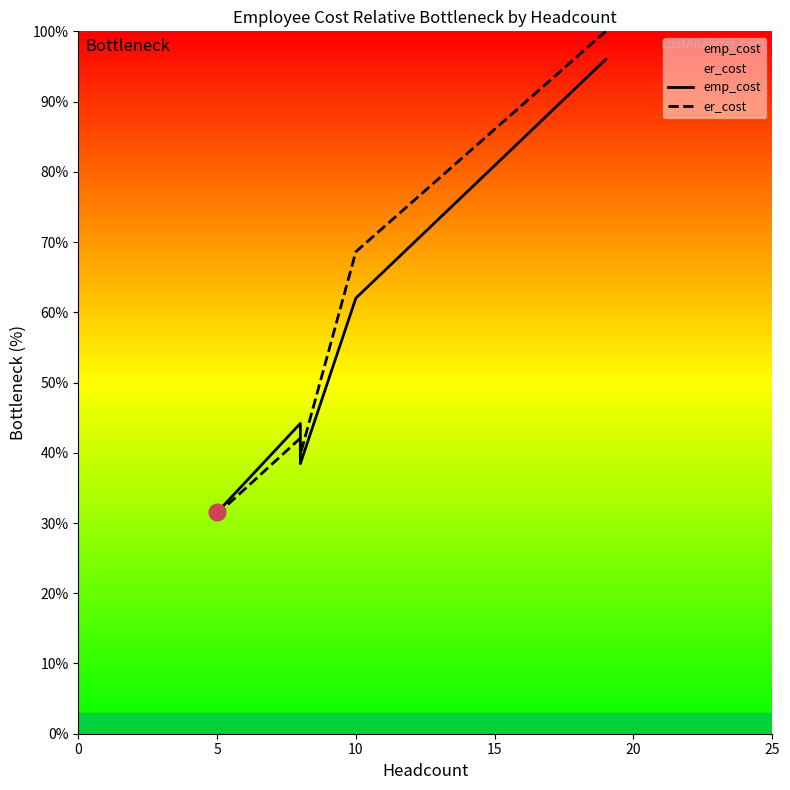

Between 0 and 10, which series saw the biggest shift?

er_cost